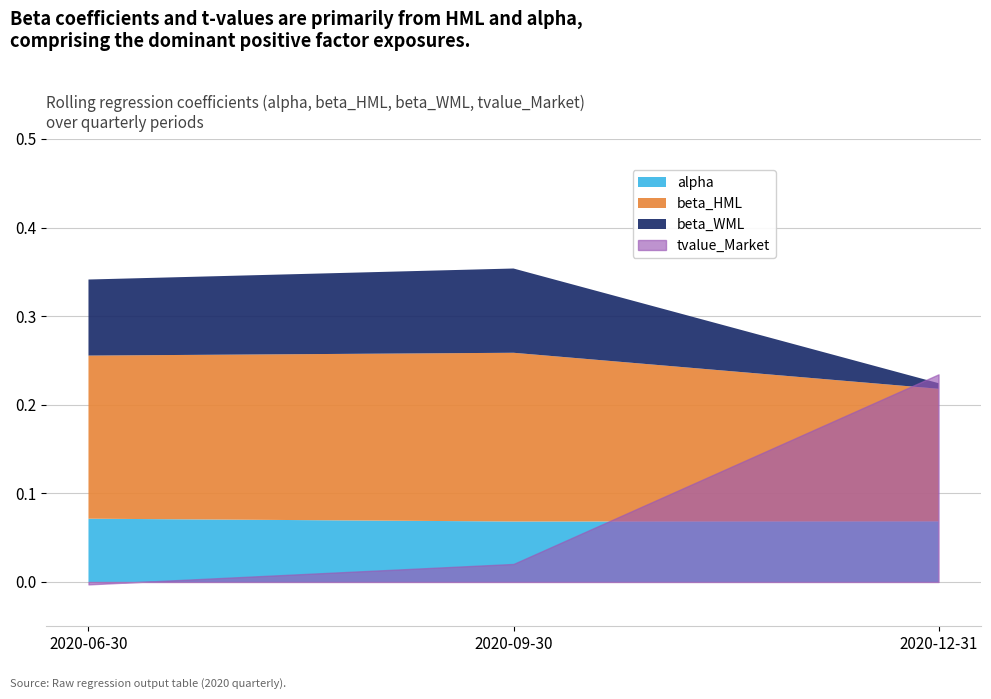

Which series has the largest total across all categories?

beta_HML